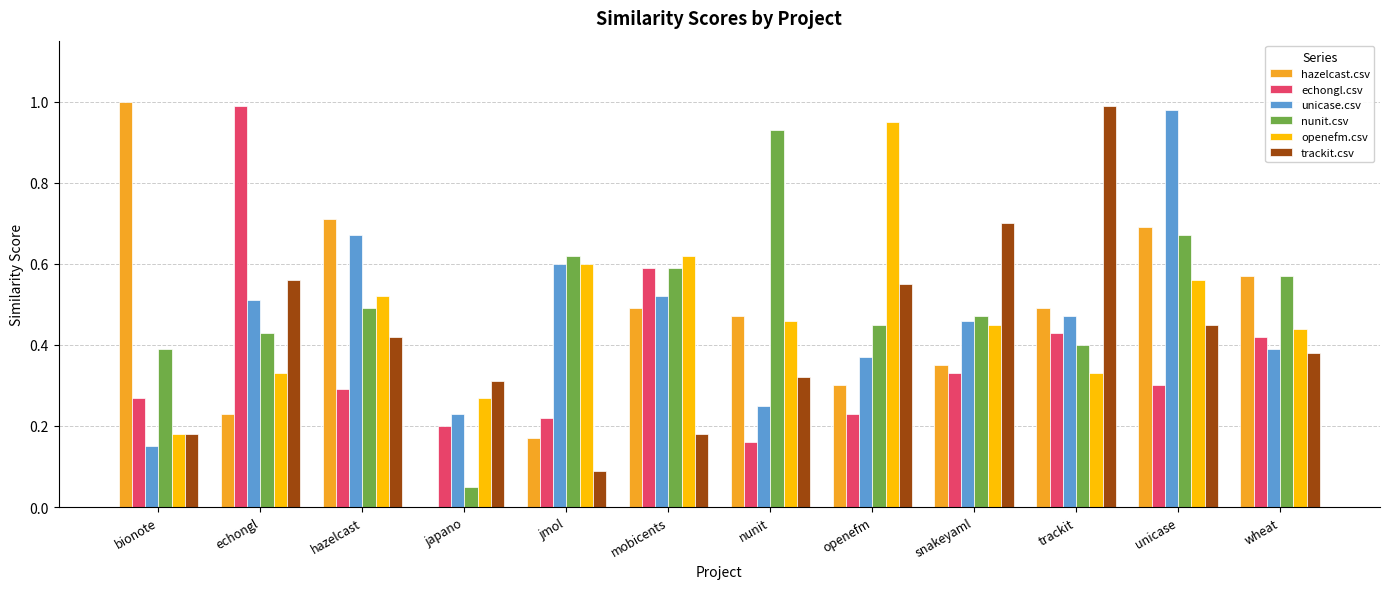

What is the sum of all openefm.csv values?

5.7